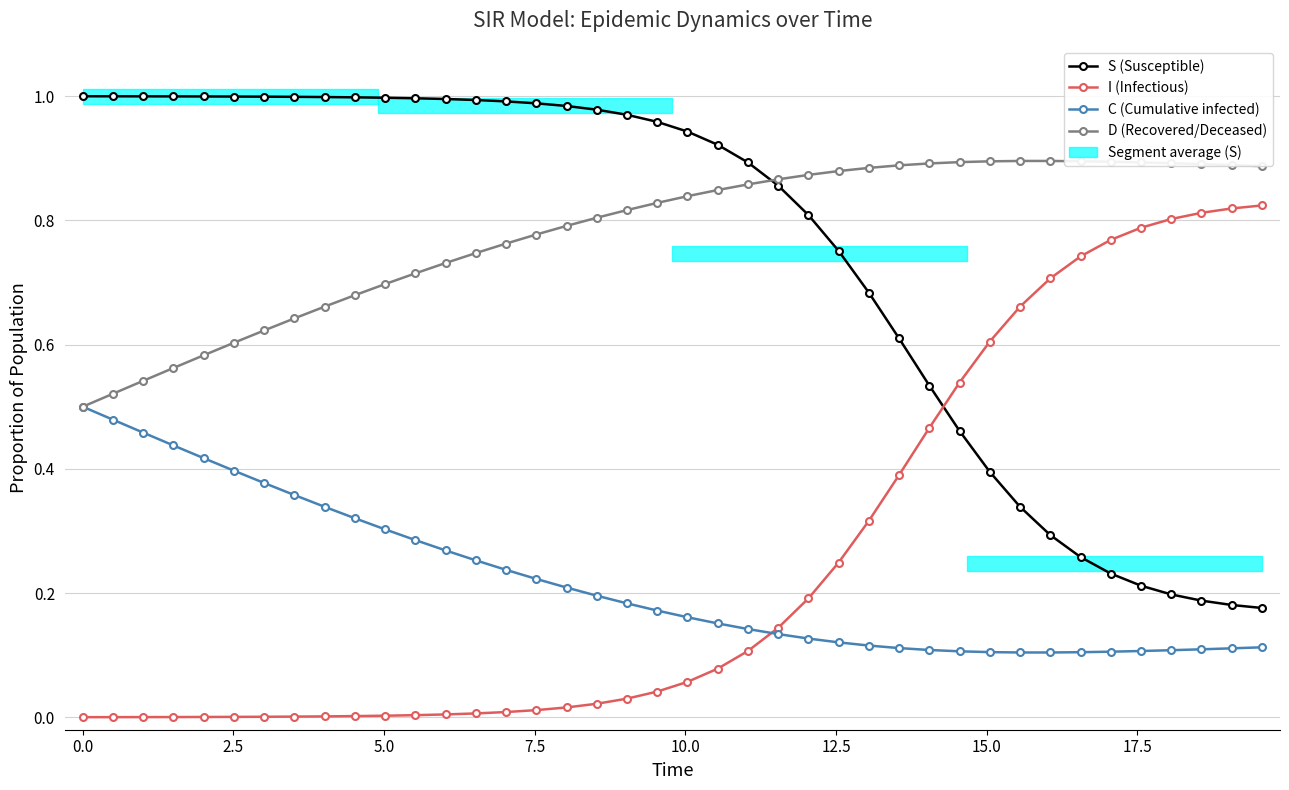

What are all the series names shown in the legend?

S (Susceptible), I (Infectious), C (Cumulative infected), D (Recovered/Deceased)